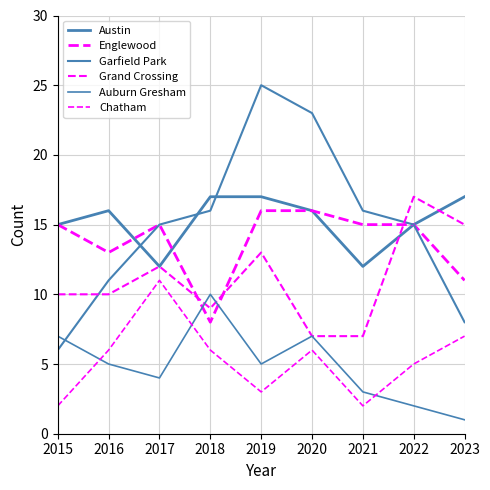

Is this an area chart (filled region under the line)?

No